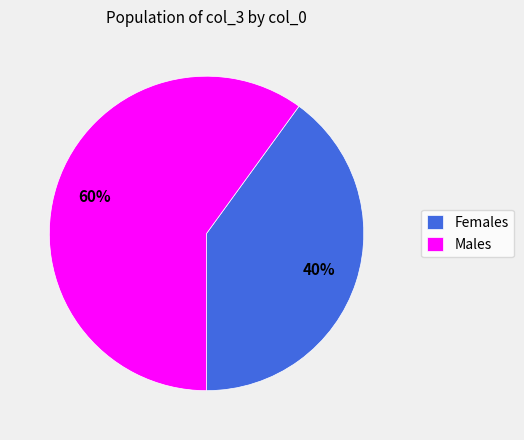

To the nearest percent, what portion does Females represent?

40%